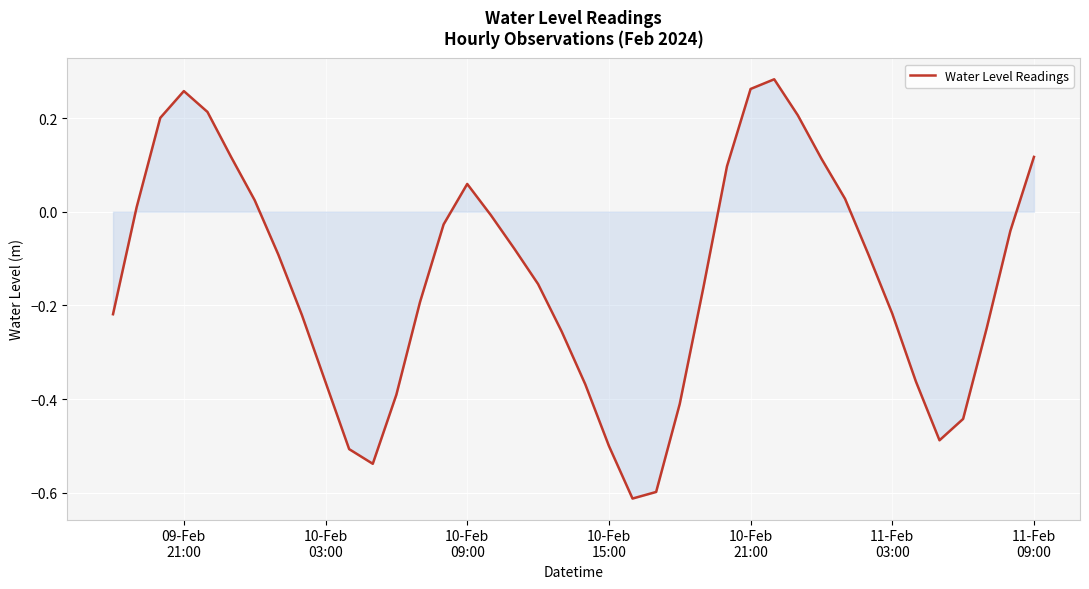

What is the difference between the maximum and minimum values?

0.9